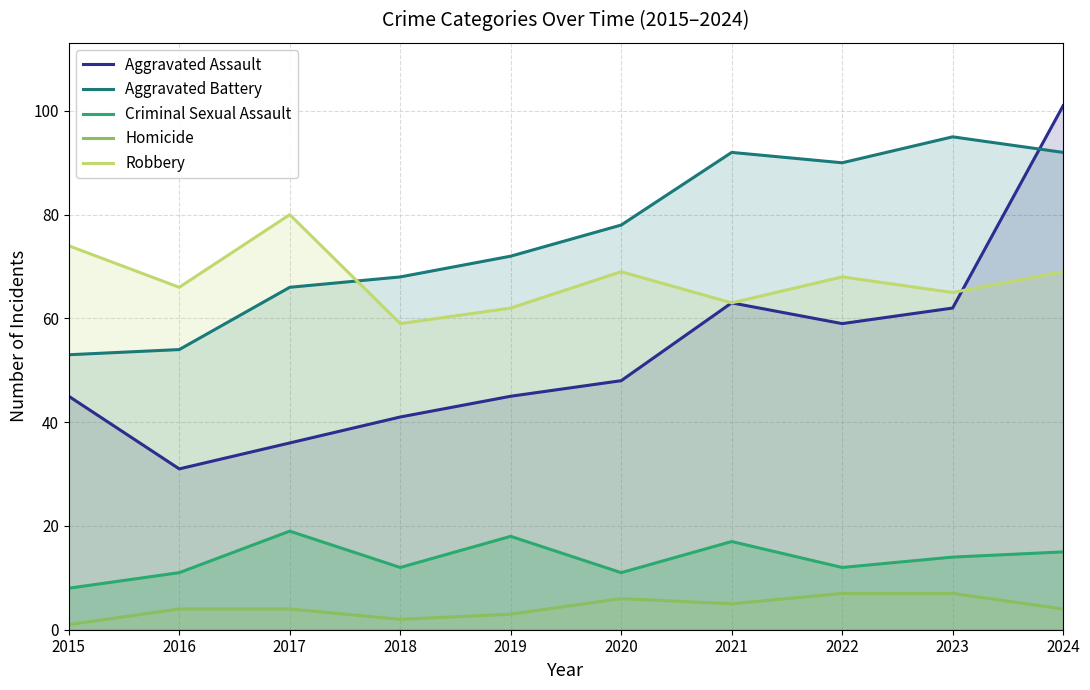

True or false: Aggravated Battery and Homicide intersect in this chart.

False